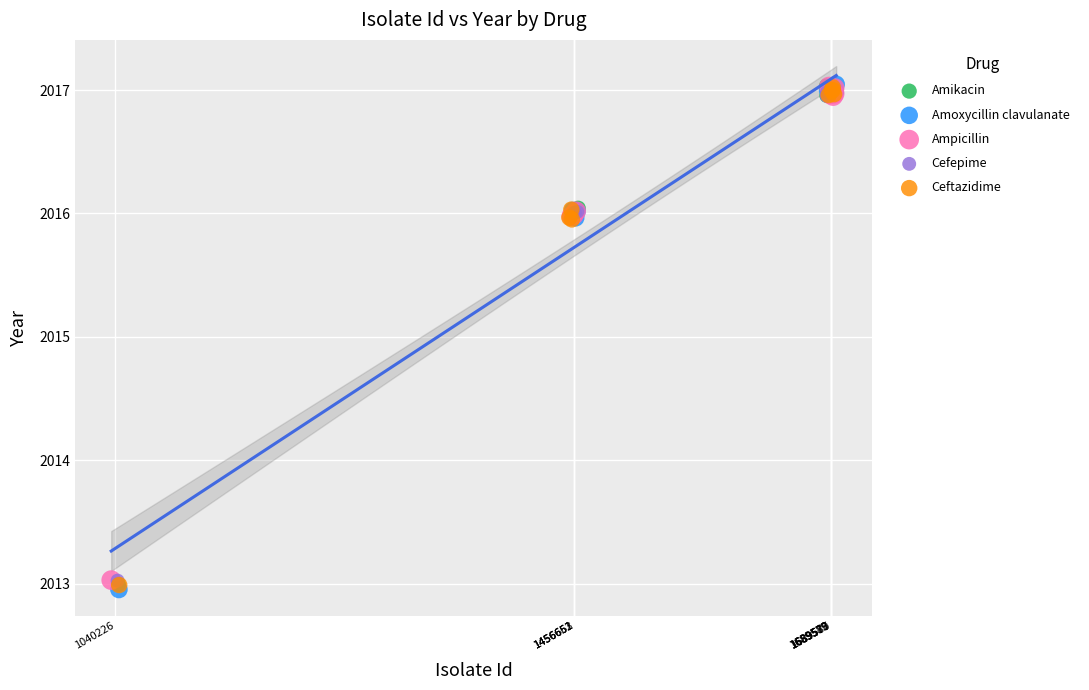

Which series has the widest spread of Y values?

Amoxycillin clavulanate